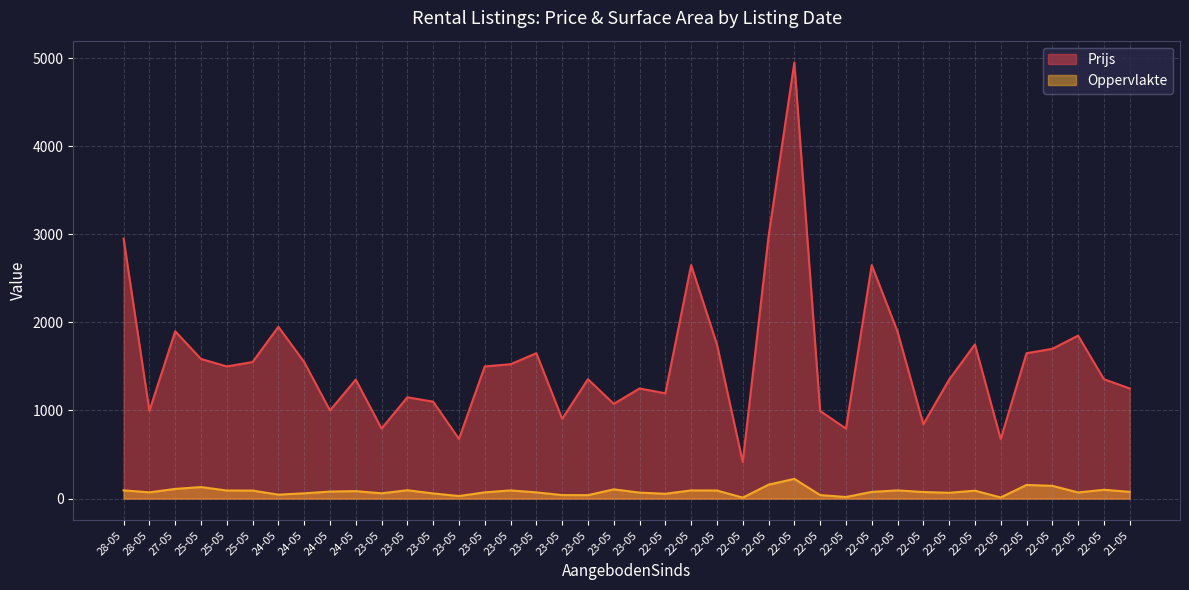

At which category does Prijs reach its first local valley?

28-05